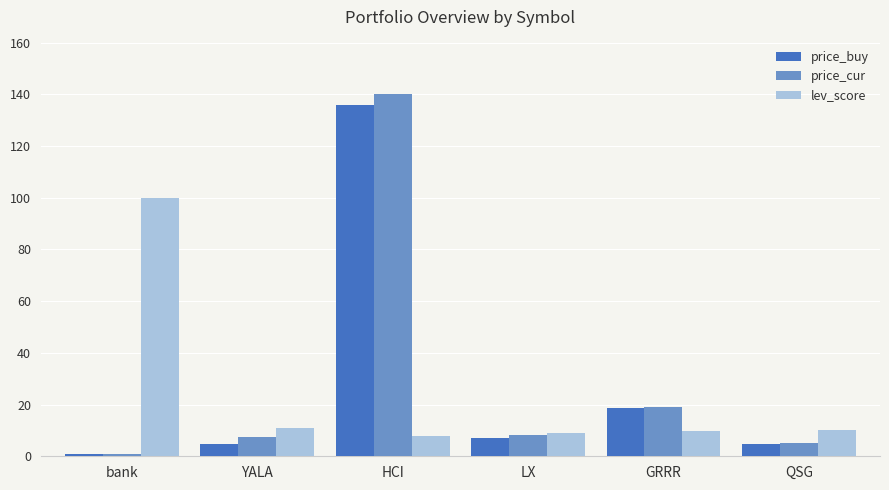

Which series has the widest spread of values?

price_cur